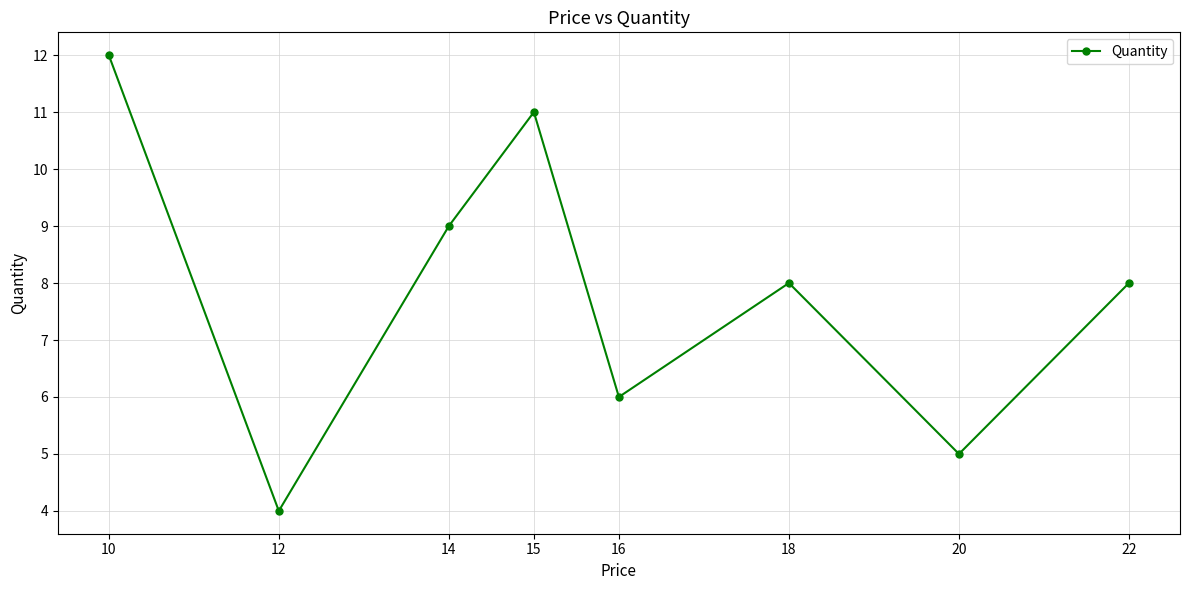

At which category does the chart reach its minimum across all series?

12